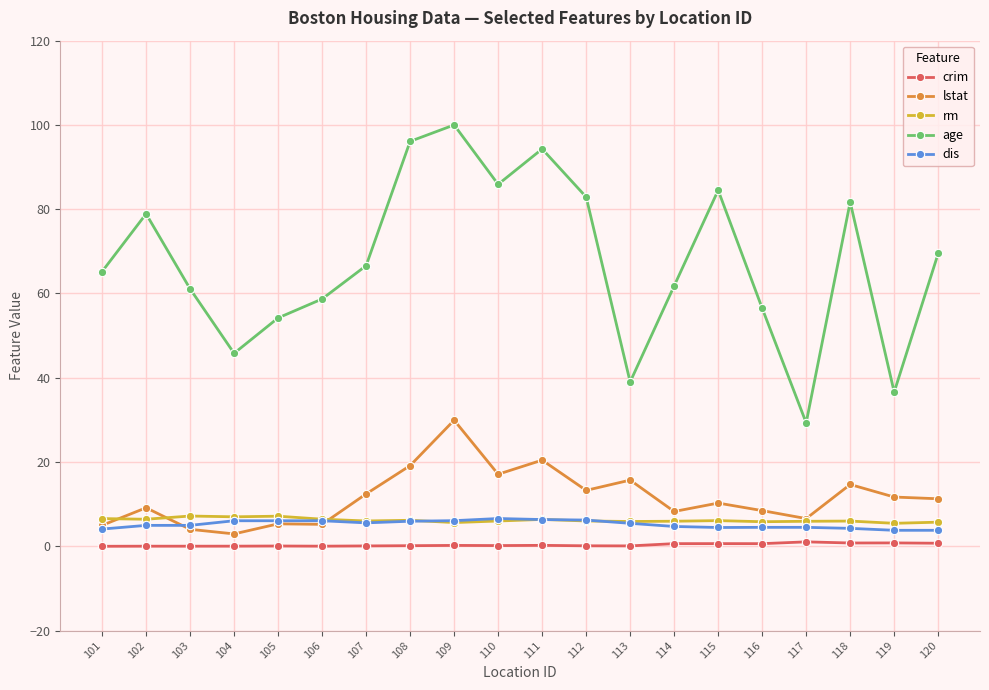

How many categories are shown in the chart?

20